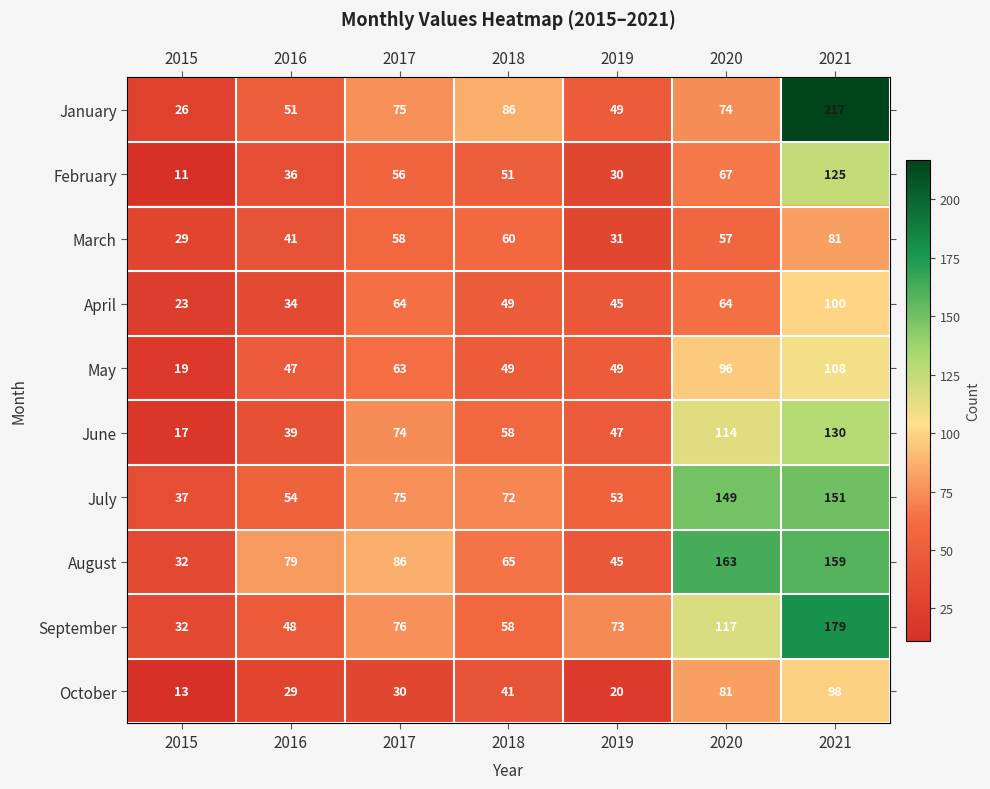

At which category does the chart reach its minimum across all series?

2015